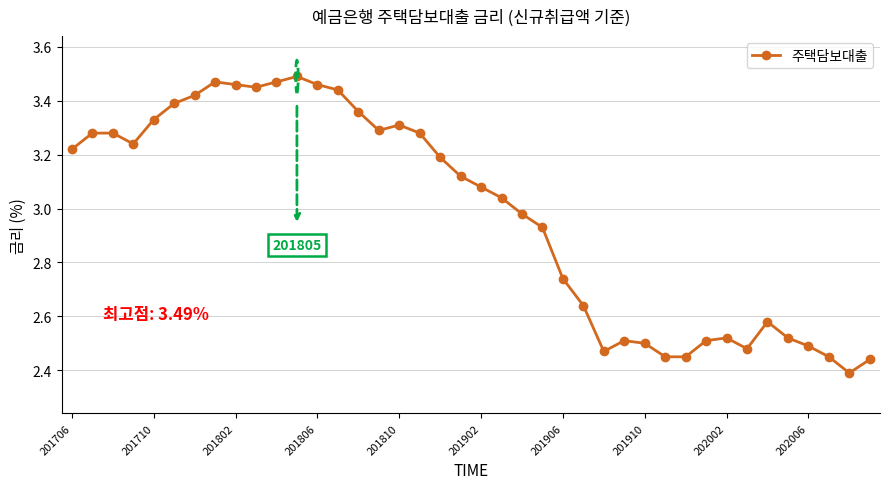

What is the sum of all values?

119.1